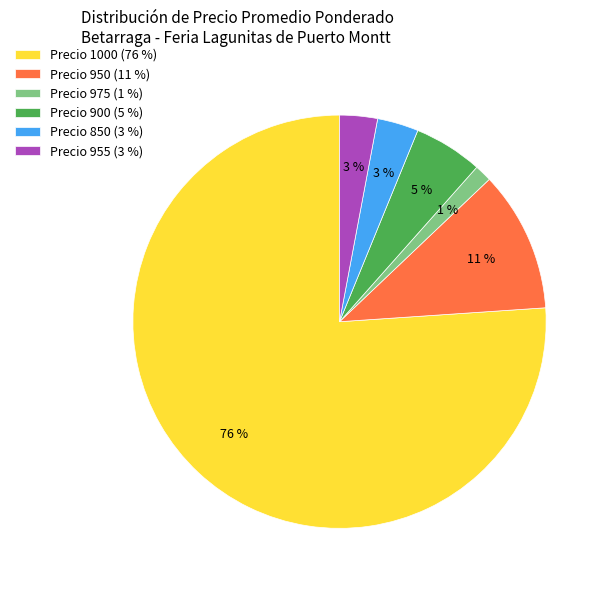

To the nearest percent, what portion does Precio 850 (3 %) represent?

3%